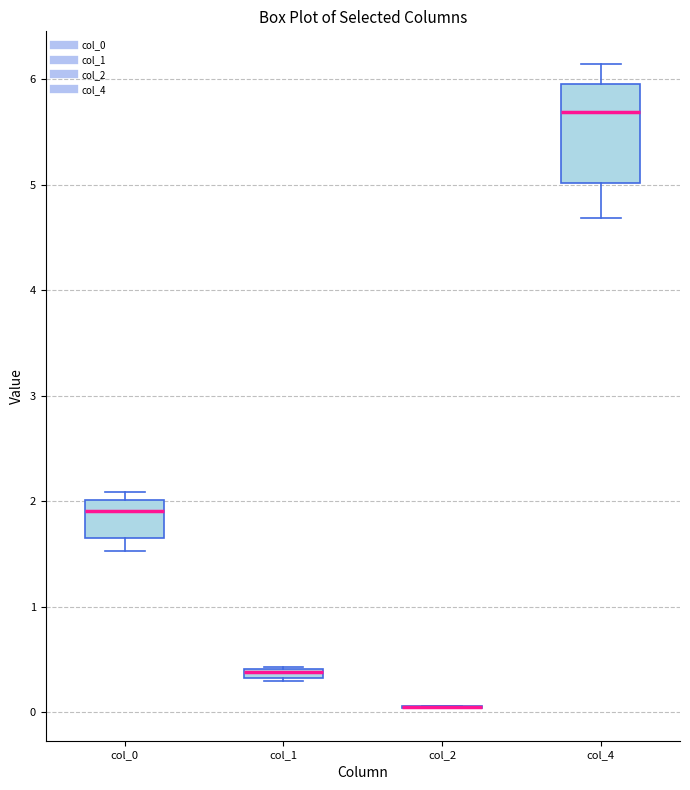

Where is the lower edge of the box for col_4 on the y-axis? The values are not printed on the chart, so give them approximately, as read against the axis.

5.0